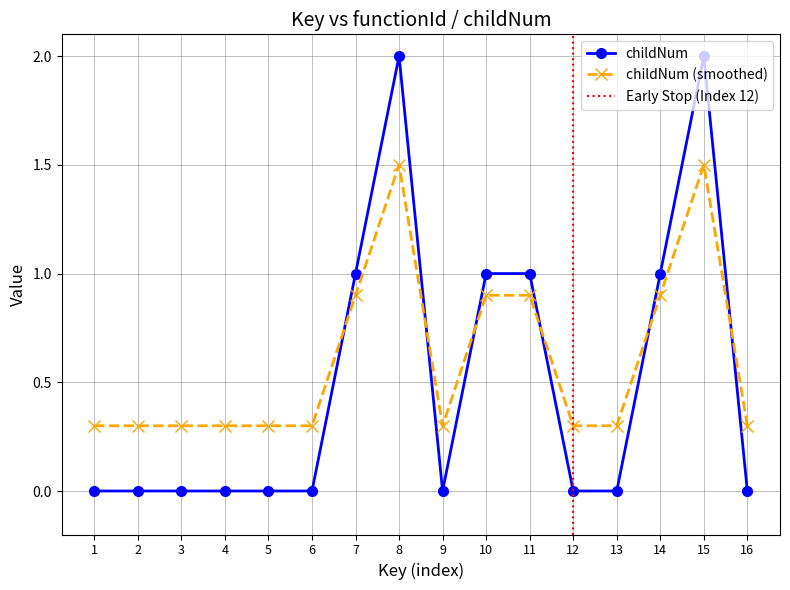

What is the difference between the maximum and minimum values?

2